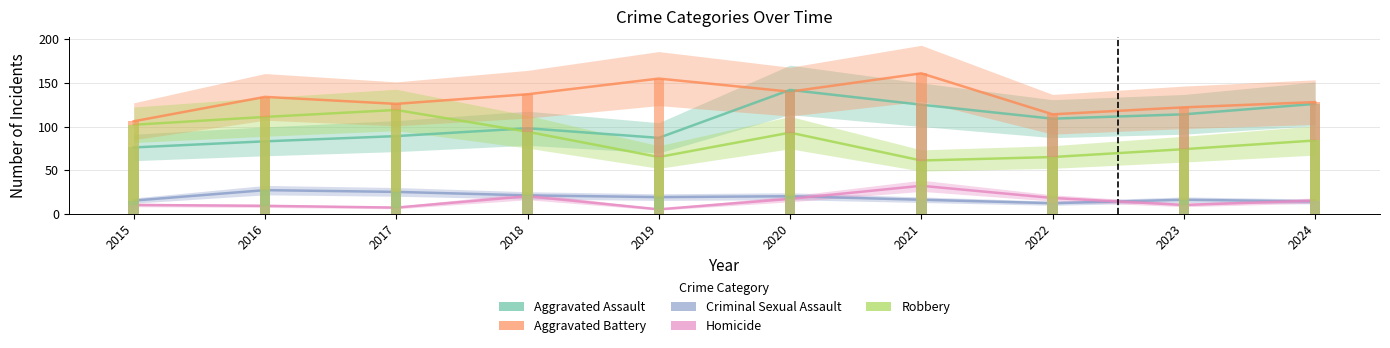

Which label corresponds to the largest value in the chart?

2021